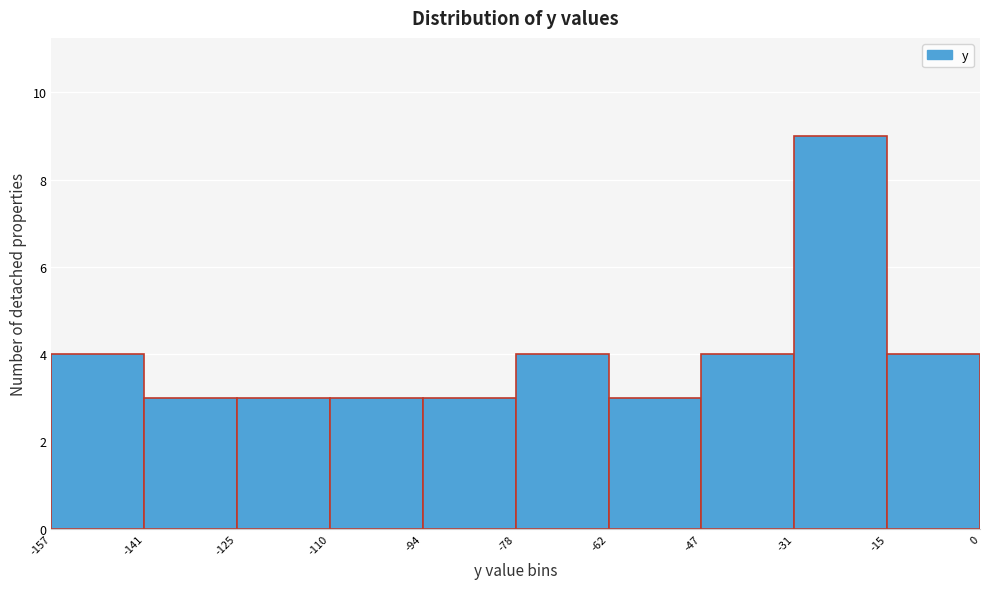

Over which range of the x-axis is the bar tallest?

-31 to -15